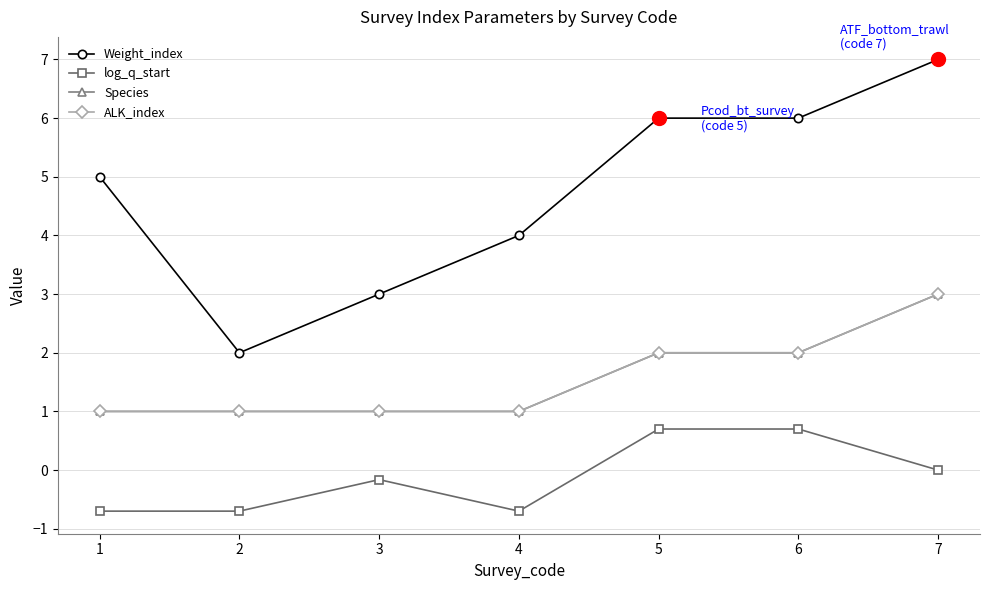

True or false: log_q_start has more than 1 interior local peaks.

False